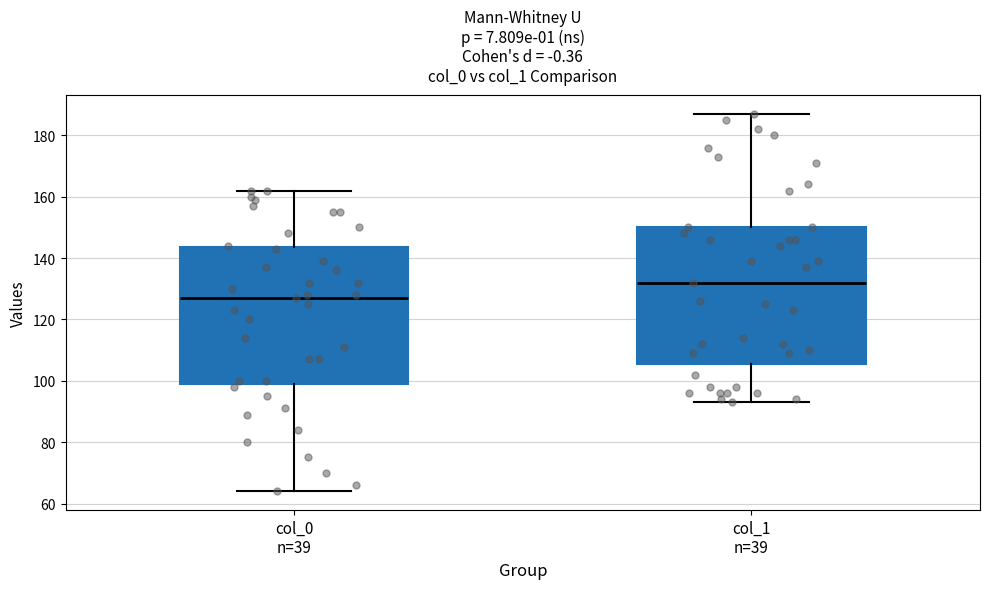

Where is the upper edge of the box for col_1 n=39 on the y-axis? The values are not printed on the chart, so give them approximately, as read against the axis.

150